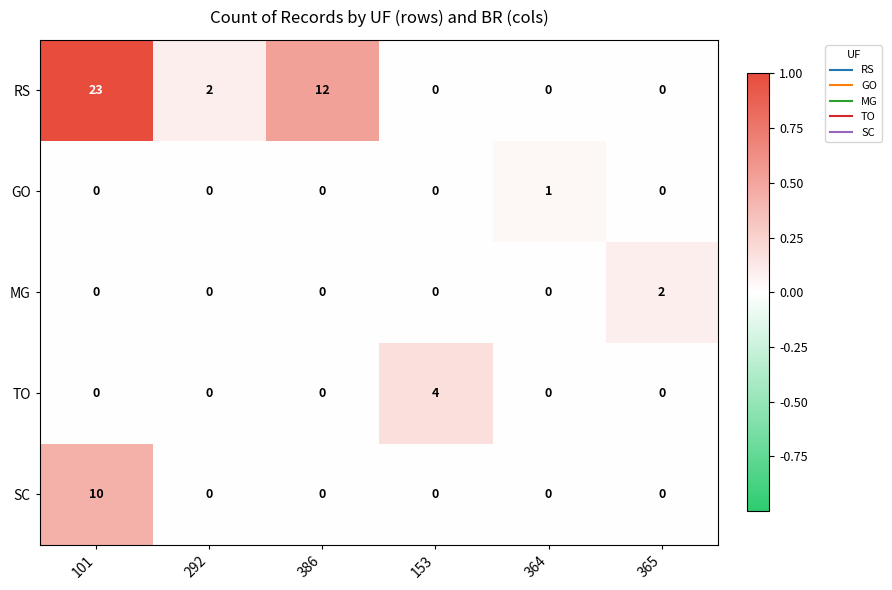

What is the total value across all series at 365?

2